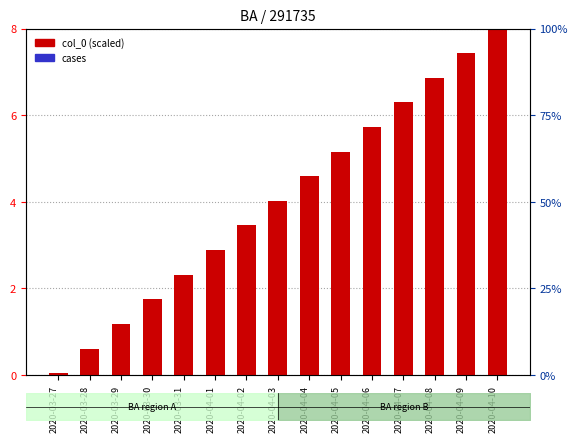

Between 2020-03-28 and 2020-03-27, which is larger?

2020-03-28